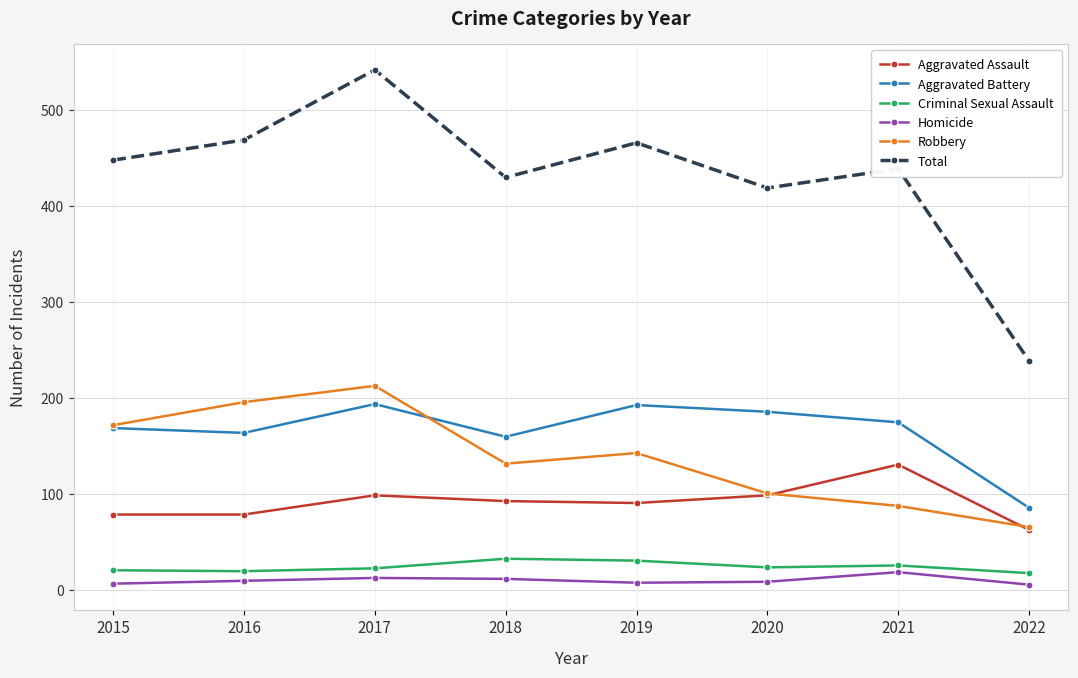

What is the value of the Criminal Sexual Assault point at the 6th from the left?

24